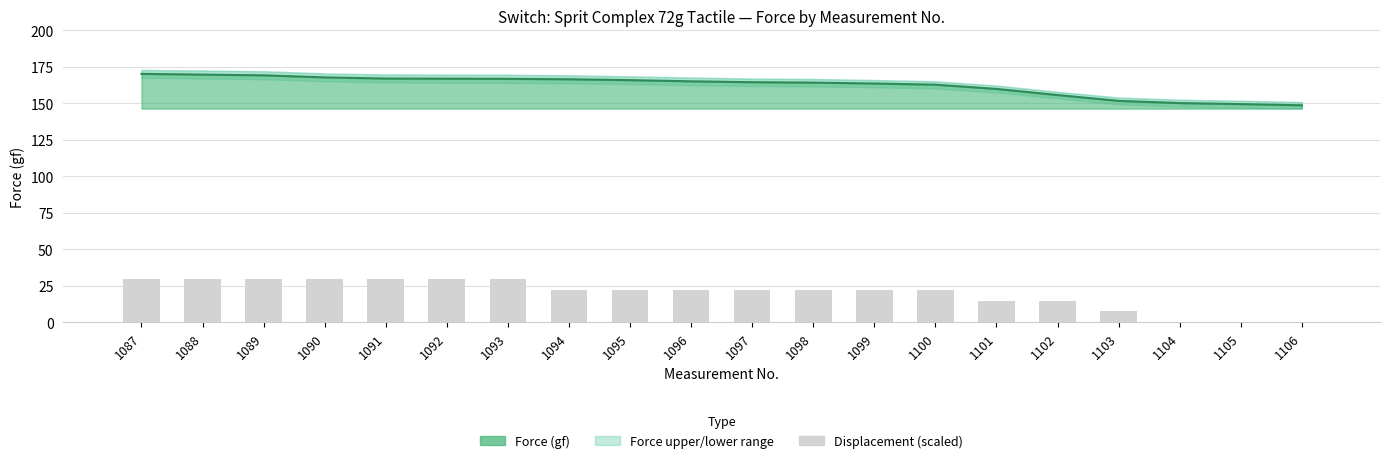

The Force Lower series shows 161.9 at 1097. True or false?

True